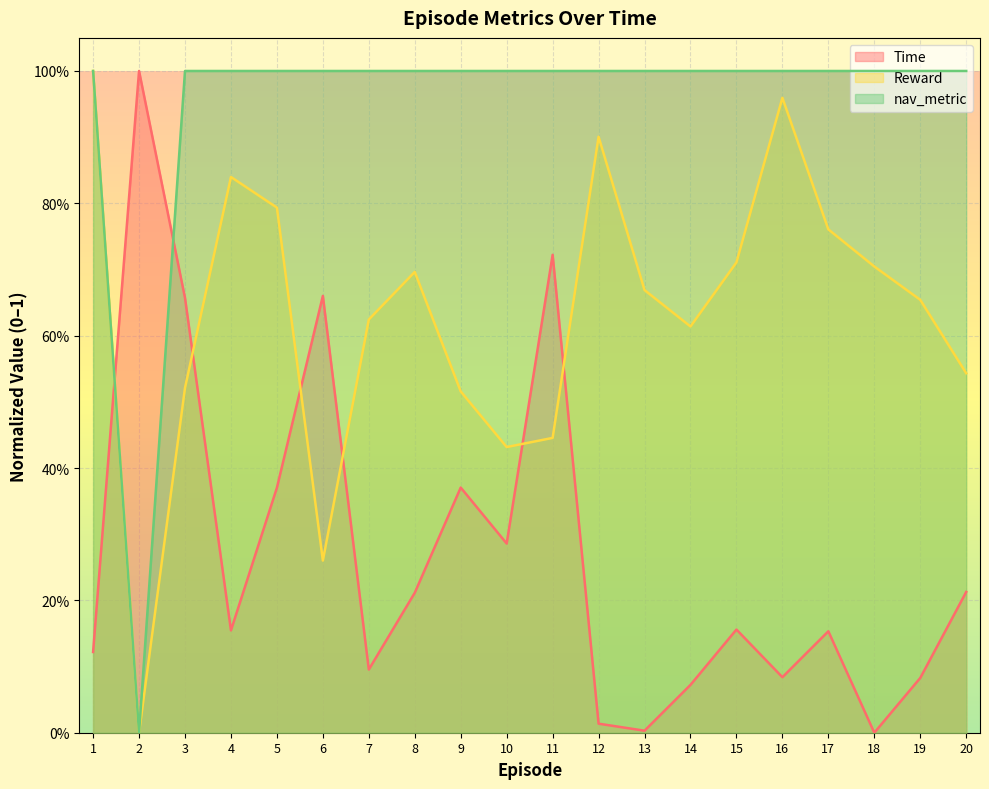

What is the sum of all Reward values?

12.6